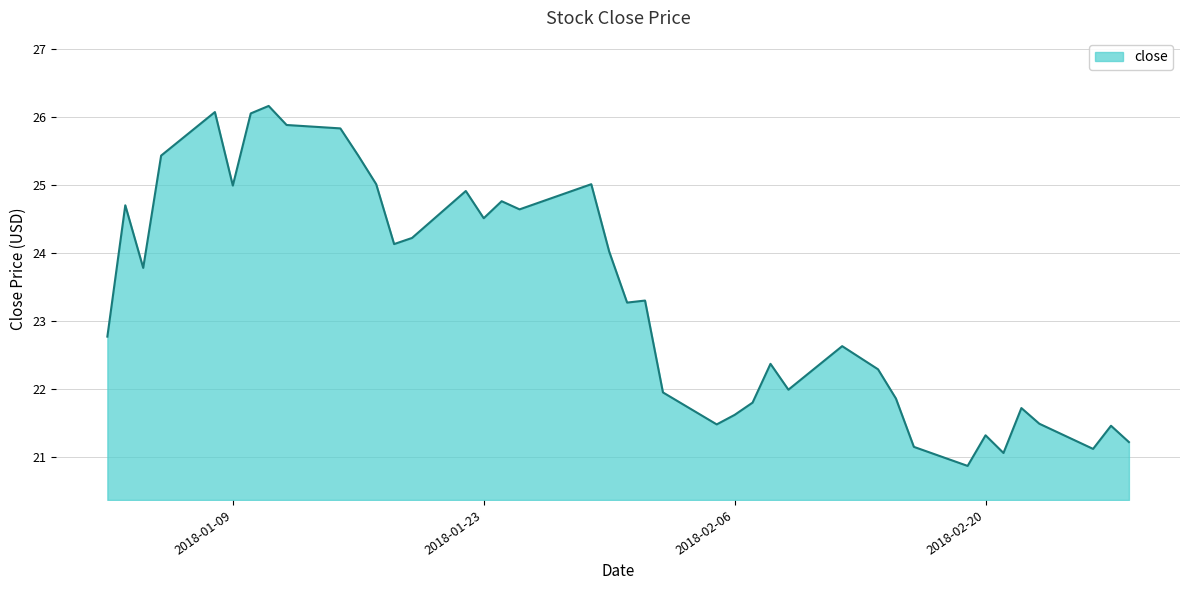

What is the sum of all values?

934.3